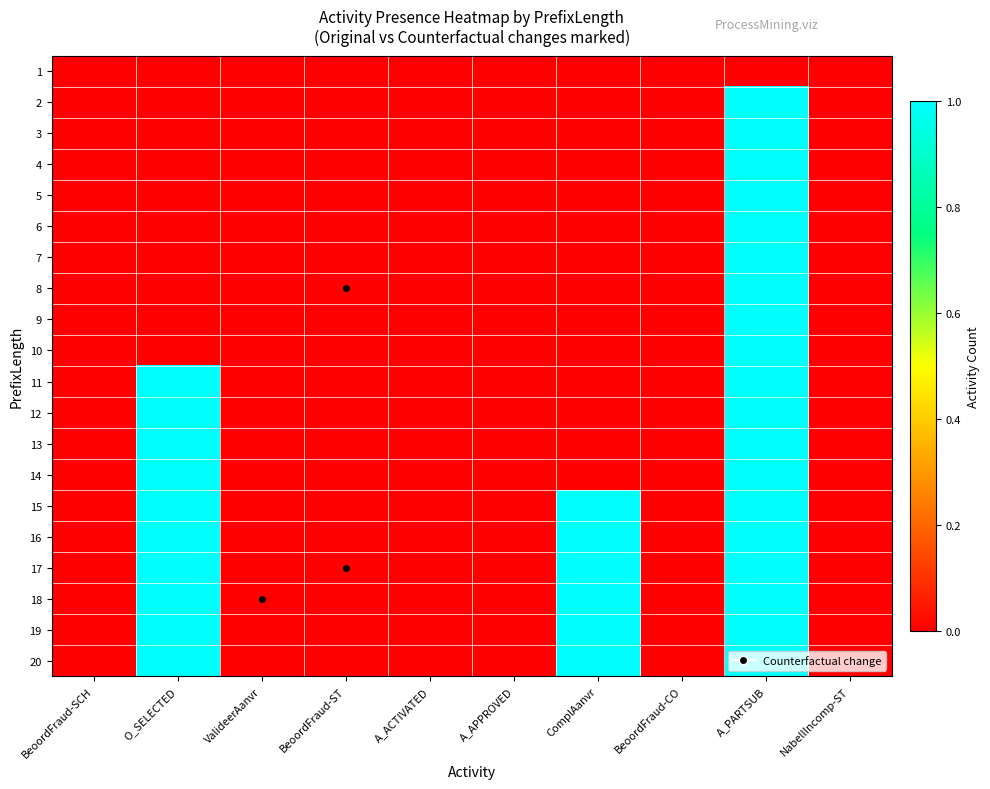

Reading left to right, list all the values displayed in this chart.

1: BeoordFraud-SCH=0	O_SELECTED=0	ValideerAanvr=0	BeoordFraud-ST=0	A_ACTIVATED=0	A_APPROVED=0	ComplAanvr=0	BeoordFraud-CO=0	A_PARTSUB=0	NabellIncomp-ST=0
2: BeoordFraud-SCH=0	O_SELECTED=0	ValideerAanvr=0	BeoordFraud-ST=0	A_ACTIVATED=0	A_APPROVED=0	ComplAanvr=0	BeoordFraud-CO=0	A_PARTSUB=1	NabellIncomp-ST=0
3: BeoordFraud-SCH=0	O_SELECTED=0	ValideerAanvr=0	BeoordFraud-ST=0	A_ACTIVATED=0	A_APPROVED=0	ComplAanvr=0	BeoordFraud-CO=0	A_PARTSUB=1	NabellIncomp-ST=0
4: BeoordFraud-SCH=0	O_SELECTED=0	ValideerAanvr=0	BeoordFraud-ST=0	A_ACTIVATED=0	A_APPROVED=0	ComplAanvr=0	BeoordFraud-CO=0	A_PARTSUB=1	NabellIncomp-ST=0
5: BeoordFraud-SCH=0	O_SELECTED=0	ValideerAanvr=0	BeoordFraud-ST=0	A_ACTIVATED=0	A_APPROVED=0	ComplAanvr=0	BeoordFraud-CO=0	A_PARTSUB=1	NabellIncomp-ST=0
6: BeoordFraud-SCH=0	O_SELECTED=0	ValideerAanvr=0	BeoordFraud-ST=0	A_ACTIVATED=0	A_APPROVED=0	ComplAanvr=0	BeoordFraud-CO=0	A_PARTSUB=1	NabellIncomp-ST=0
7: BeoordFraud-SCH=0	O_SELECTED=0	ValideerAanvr=0	BeoordFraud-ST=0	A_ACTIVATED=0	A_APPROVED=0	ComplAanvr=0	BeoordFraud-CO=0	A_PARTSUB=1	NabellIncomp-ST=0
8: BeoordFraud-SCH=0	O_SELECTED=0	ValideerAanvr=0	BeoordFraud-ST=0	A_ACTIVATED=0	A_APPROVED=0	ComplAanvr=0	BeoordFraud-CO=0	A_PARTSUB=1	NabellIncomp-ST=0
9: BeoordFraud-SCH=0	O_SELECTED=0	ValideerAanvr=0	BeoordFraud-ST=0	A_ACTIVATED=0	A_APPROVED=0	ComplAanvr=0	BeoordFraud-CO=0	A_PARTSUB=1	NabellIncomp-ST=0
10: BeoordFraud-SCH=0	O_SELECTED=0	ValideerAanvr=0	BeoordFraud-ST=0	A_ACTIVATED=0	A_APPROVED=0	ComplAanvr=0	BeoordFraud-CO=0	A_PARTSUB=1	NabellIncomp-ST=0
11: BeoordFraud-SCH=0	O_SELECTED=1	ValideerAanvr=0	BeoordFraud-ST=0	A_ACTIVATED=0	A_APPROVED=0	ComplAanvr=0	BeoordFraud-CO=0	A_PARTSUB=1	NabellIncomp-ST=0
12: BeoordFraud-SCH=0	O_SELECTED=1	ValideerAanvr=0	BeoordFraud-ST=0	A_ACTIVATED=0	A_APPROVED=0	ComplAanvr=0	BeoordFraud-CO=0	A_PARTSUB=1	NabellIncomp-ST=0
13: BeoordFraud-SCH=0	O_SELECTED=1	ValideerAanvr=0	BeoordFraud-ST=0	A_ACTIVATED=0	A_APPROVED=0	ComplAanvr=0	BeoordFraud-CO=0	A_PARTSUB=1	NabellIncomp-ST=0
14: BeoordFraud-SCH=0	O_SELECTED=1	ValideerAanvr=0	BeoordFraud-ST=0	A_ACTIVATED=0	A_APPROVED=0	ComplAanvr=0	BeoordFraud-CO=0	A_PARTSUB=1	NabellIncomp-ST=0
15: BeoordFraud-SCH=0	O_SELECTED=1	ValideerAanvr=0	BeoordFraud-ST=0	A_ACTIVATED=0	A_APPROVED=0	ComplAanvr=1	BeoordFraud-CO=0	A_PARTSUB=1	NabellIncomp-ST=0
16: BeoordFraud-SCH=0	O_SELECTED=1	ValideerAanvr=0	BeoordFraud-ST=0	A_ACTIVATED=0	A_APPROVED=0	ComplAanvr=1	BeoordFraud-CO=0	A_PARTSUB=1	NabellIncomp-ST=0
17: BeoordFraud-SCH=0	O_SELECTED=1	ValideerAanvr=0	BeoordFraud-ST=0	A_ACTIVATED=0	A_APPROVED=0	ComplAanvr=1	BeoordFraud-CO=0	A_PARTSUB=1	NabellIncomp-ST=0
18: BeoordFraud-SCH=0	O_SELECTED=1	ValideerAanvr=0	BeoordFraud-ST=0	A_ACTIVATED=0	A_APPROVED=0	ComplAanvr=1	BeoordFraud-CO=0	A_PARTSUB=1	NabellIncomp-ST=0
19: BeoordFraud-SCH=0	O_SELECTED=1	ValideerAanvr=0	BeoordFraud-ST=0	A_ACTIVATED=0	A_APPROVED=0	ComplAanvr=1	BeoordFraud-CO=0	A_PARTSUB=1	NabellIncomp-ST=0
20: BeoordFraud-SCH=0	O_SELECTED=1	ValideerAanvr=0	BeoordFraud-ST=0	A_ACTIVATED=0	A_APPROVED=0	ComplAanvr=1	BeoordFraud-CO=0	A_PARTSUB=1	NabellIncomp-ST=0